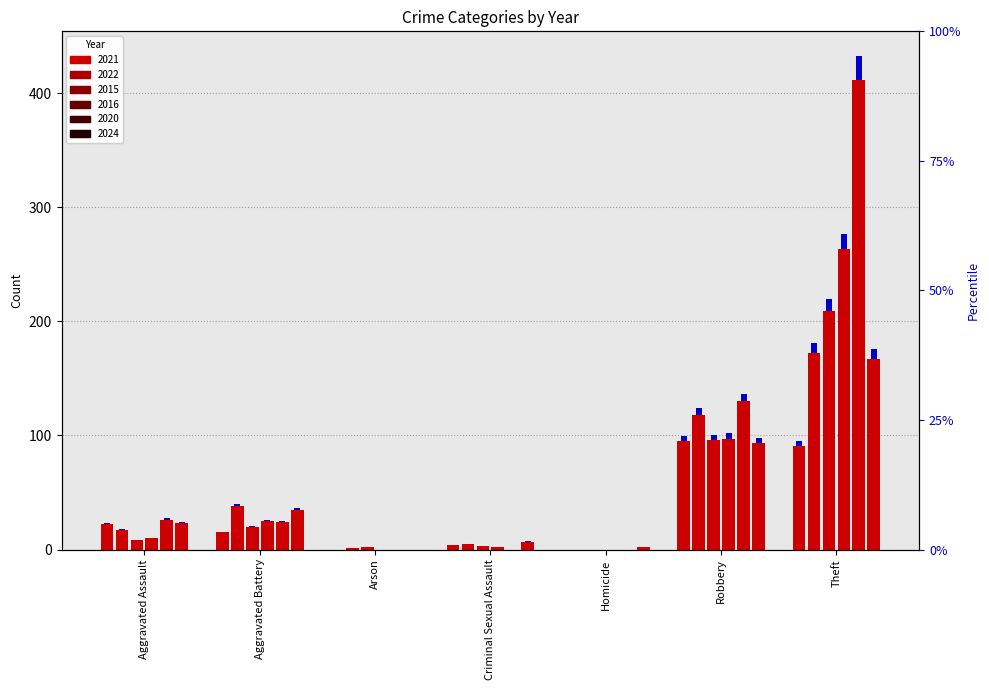

How many categories are shown in the chart?

7